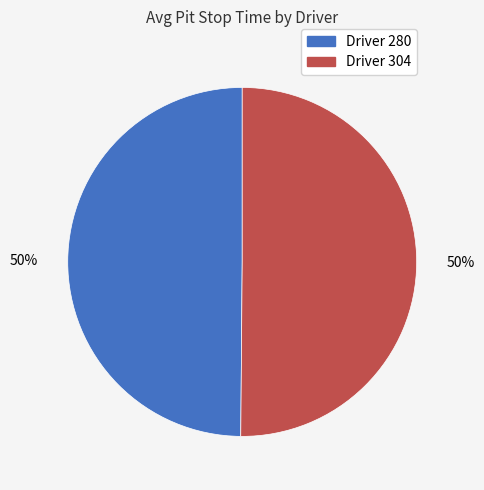

To the nearest percent, what is the average slice percentage?

50%